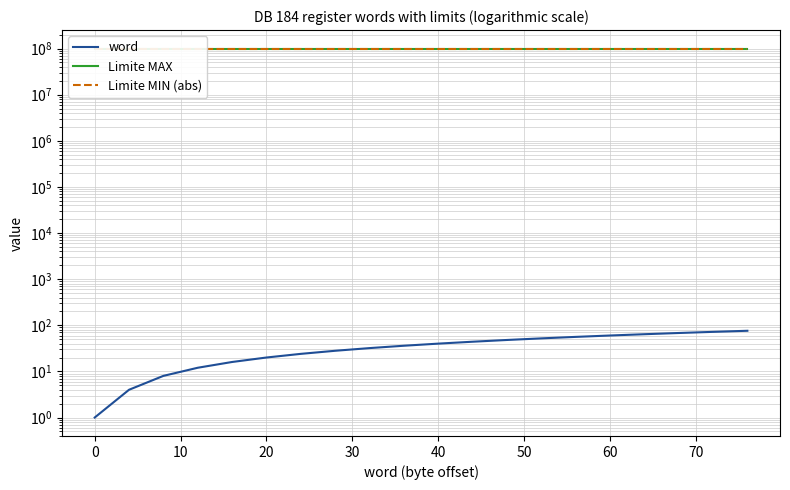

How many values in the word series exceed 40?

9